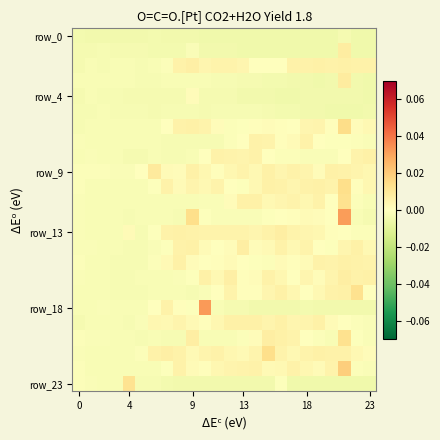

Which series has the largest range (max minus min)?

row_18